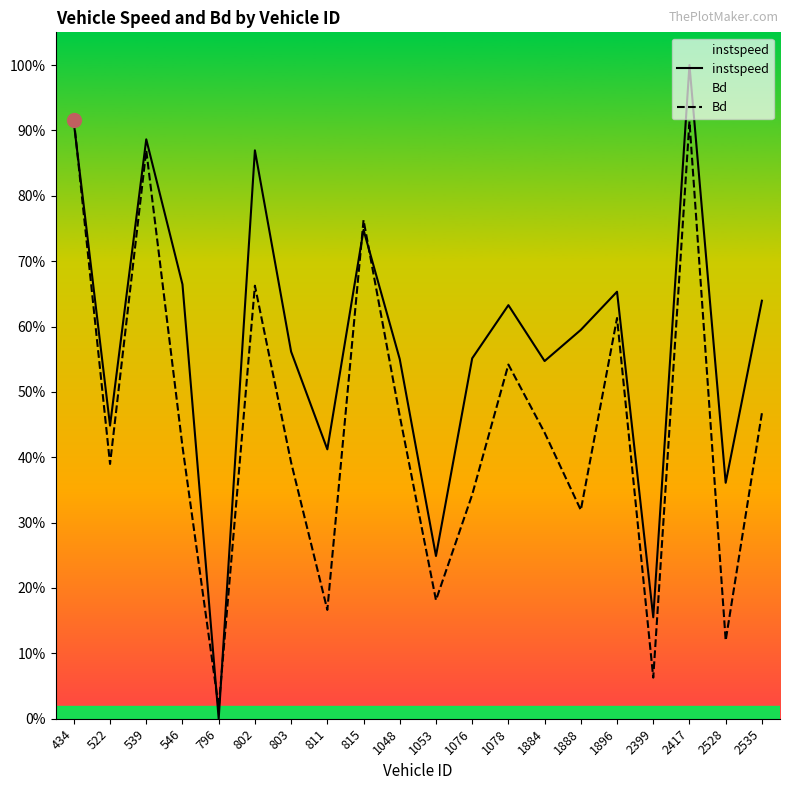

List the labels in order of Bd value, largest first.

434, 2417, 539, 815, 802, 1896, 1078, 2535, 1048, 1884, 546, 803, 522, 1076, 1888, 1053, 811, 2528, 2399, 796